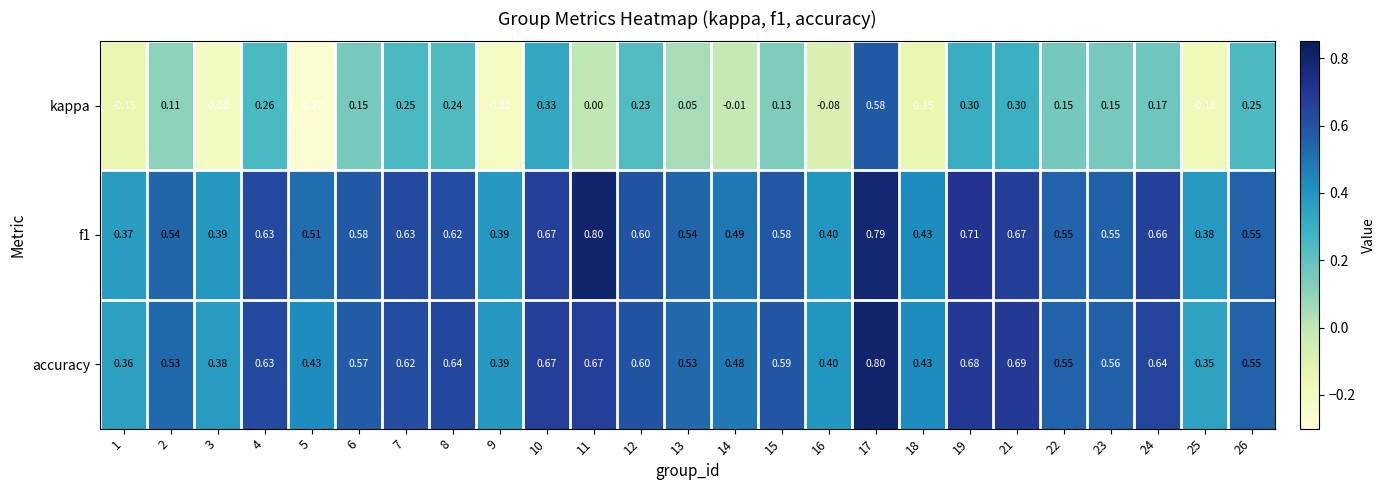

Which series has the largest range (max minus min)?

kappa